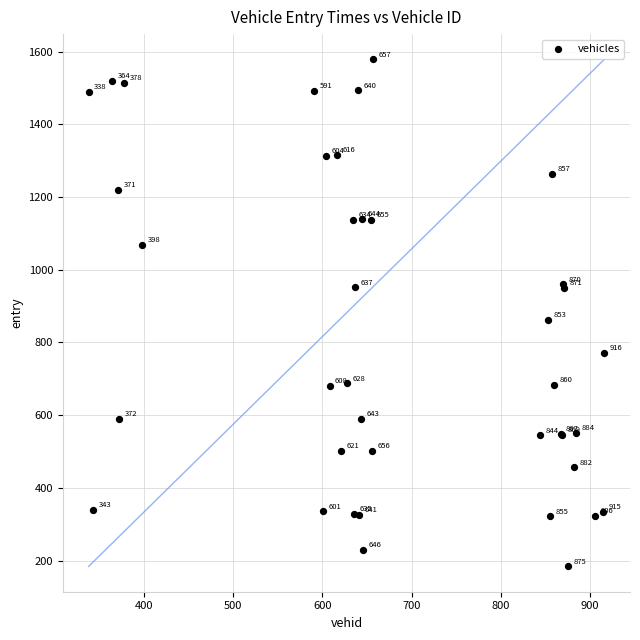

What Y value in the scatter plot is closest to 881?

861.3